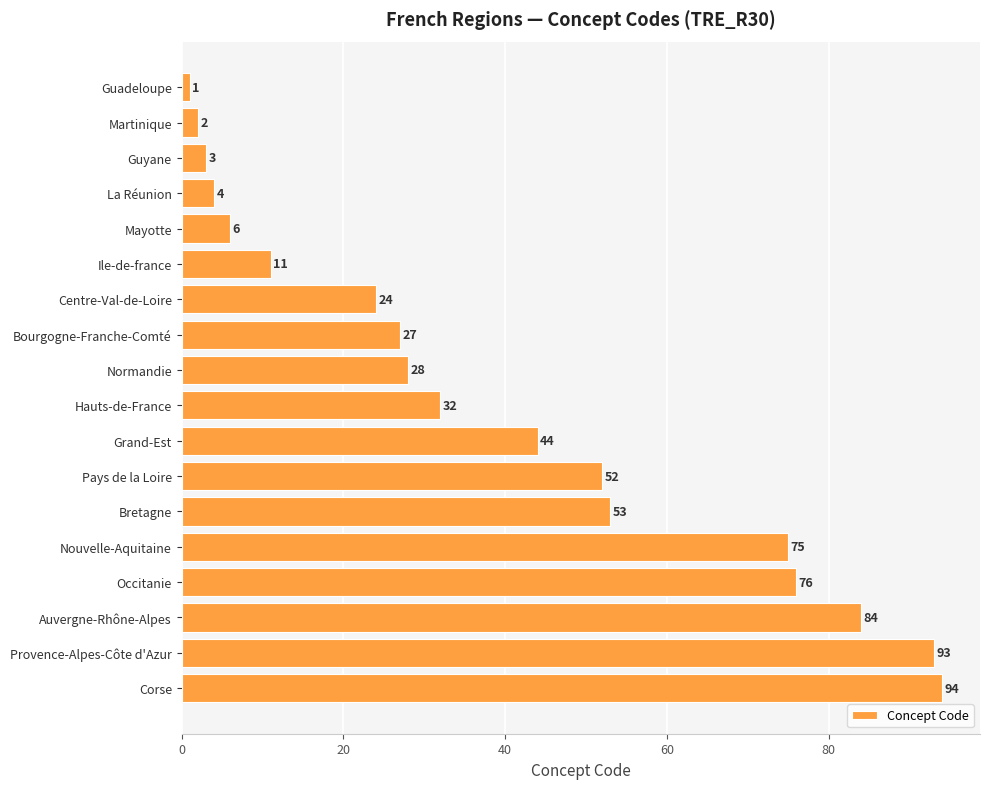

List the labels in order of value, largest first.

Corse, Provence-Alpes-Côte d'Azur, Auvergne-Rhône-Alpes, Occitanie, Nouvelle-Aquitaine, Bretagne, Pays de la Loire, Grand-Est, Hauts-de-France, Normandie, Bourgogne-Franche-Comté, Centre-Val-de-Loire, Ile-de-france, Mayotte, La Réunion, Guyane, Martinique, Guadeloupe